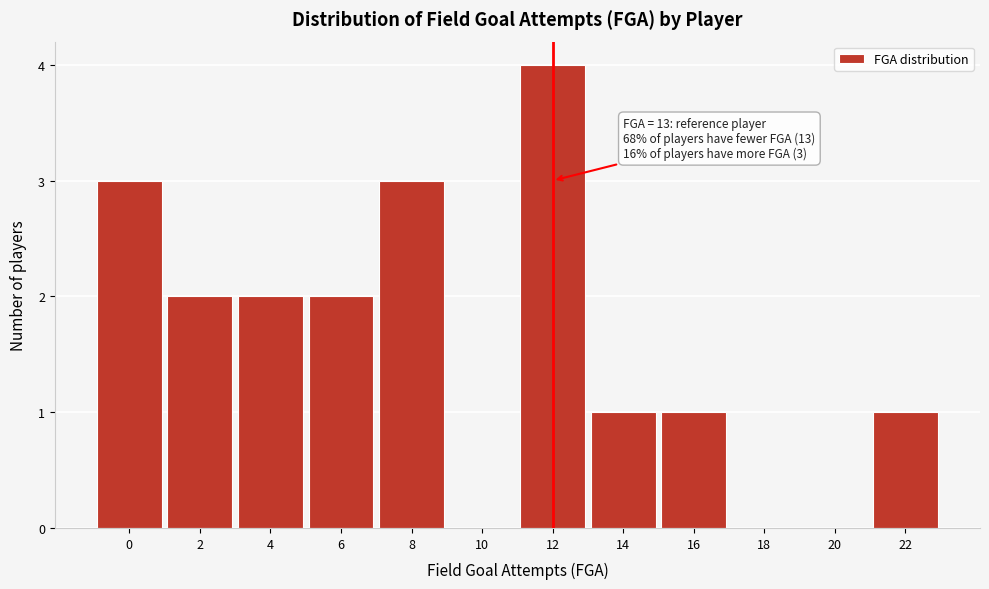

Reading left to right, what are all the values shown in this chart?

0=3	2=2	4=2	6=2	8=3	10=0	12=4	14=1	16=1	18=0	20=0	22=1